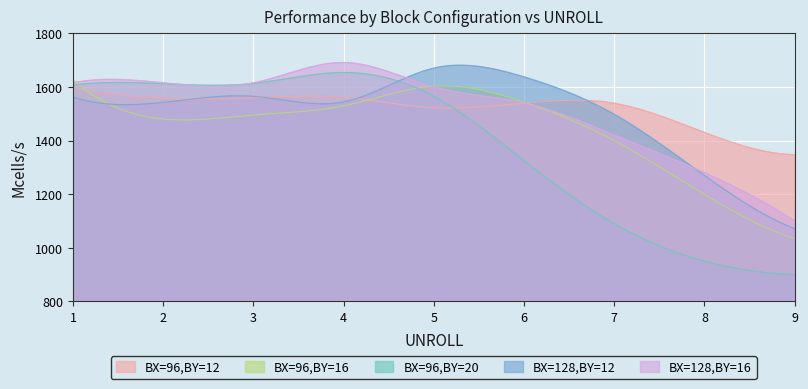

Where is the first local maximum for BX=96,BY=20?

4